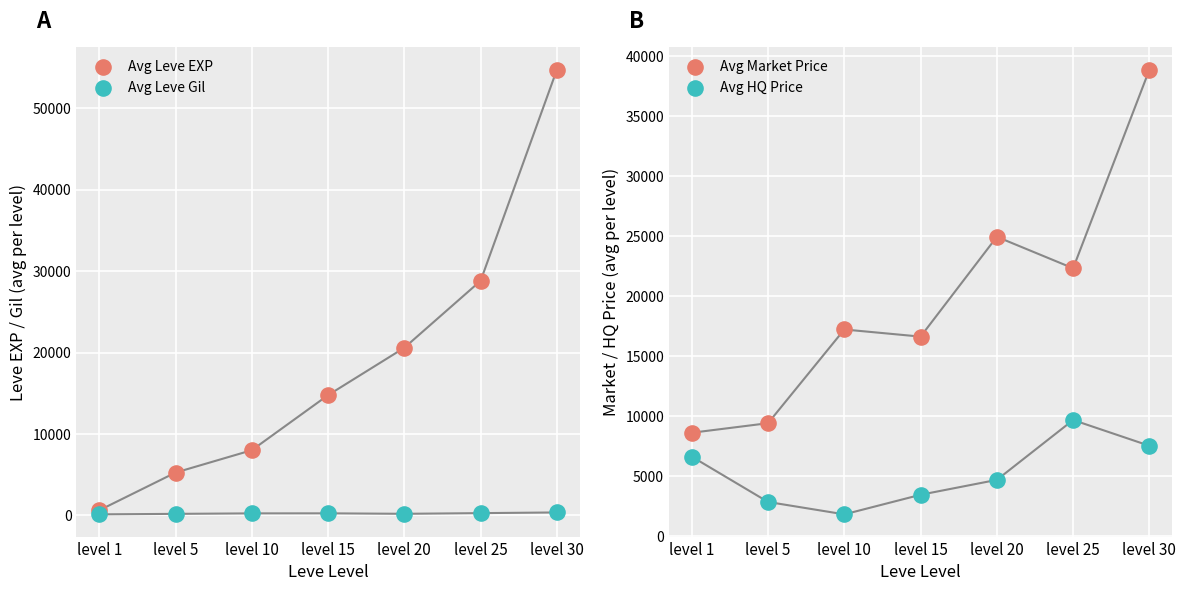

Which series reaches the minimum Y coordinate?

Avg Leve Gil